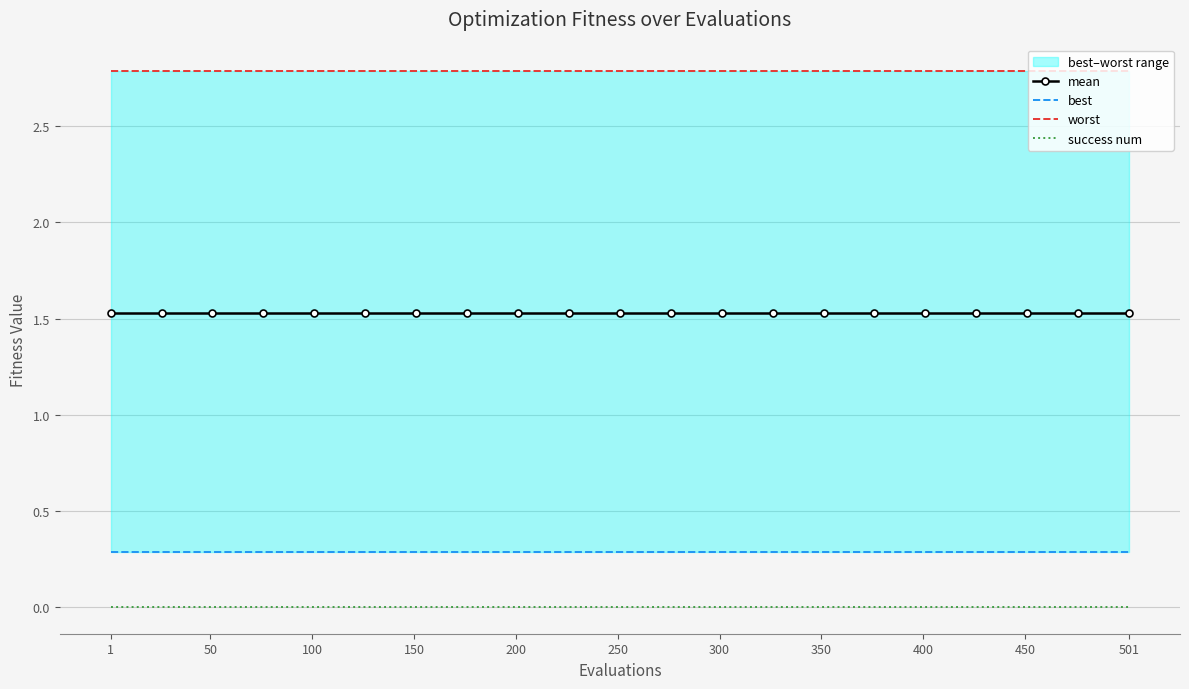

Count the number of categories in the chart.

21